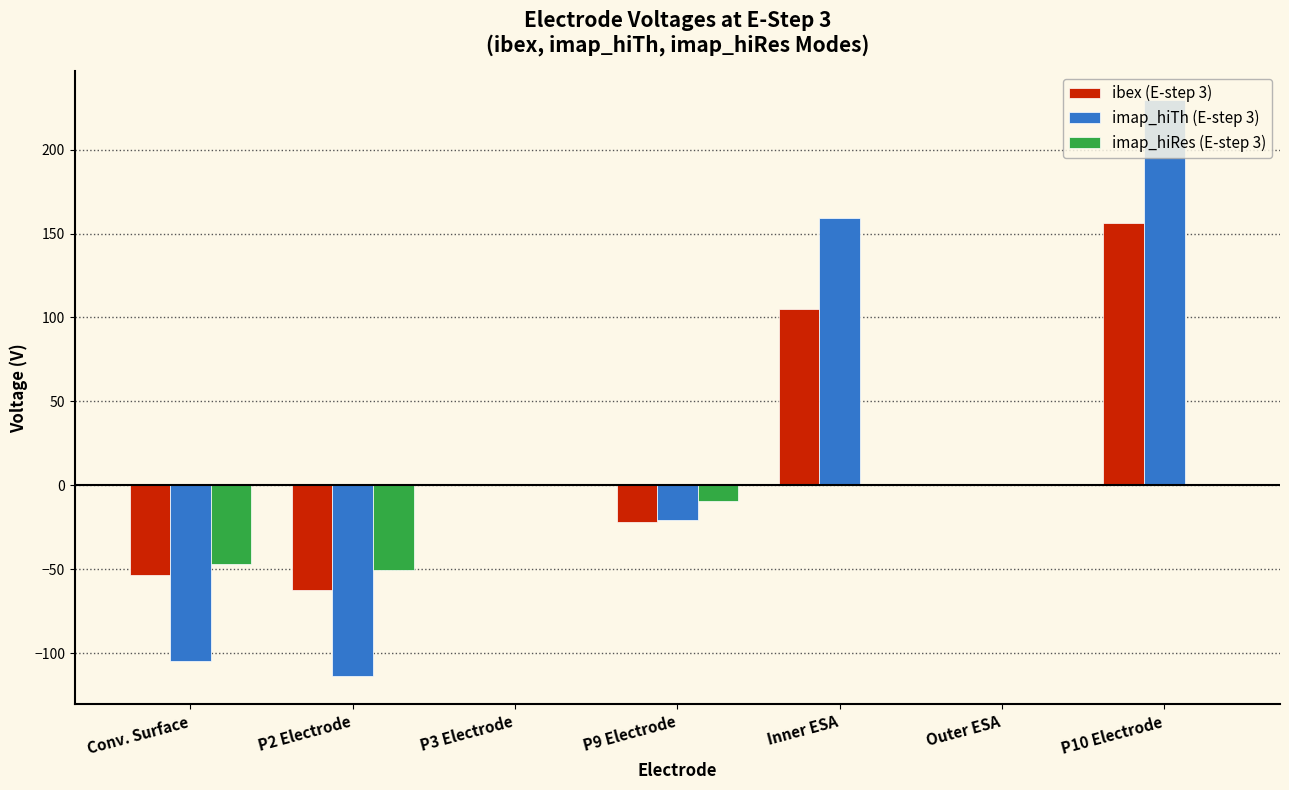

What is the sum of all ibex (E-step 3) values?

124.1